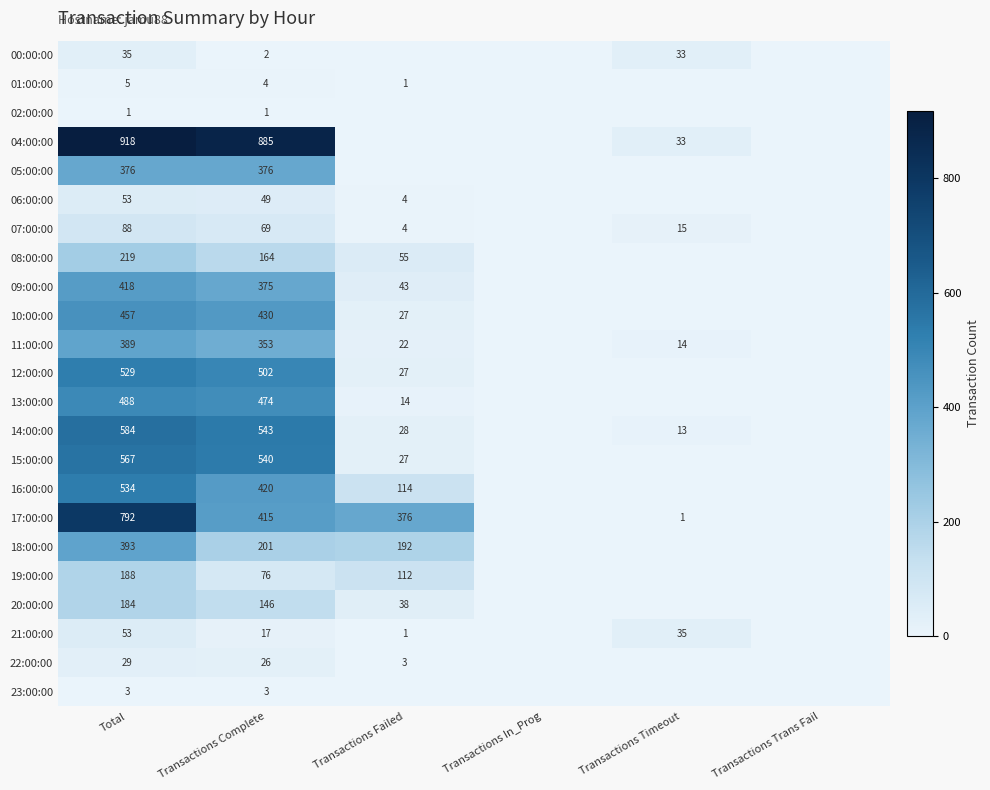

Rank the series at Transactions Complete from lowest to highest value.

02:00:00, 00:00:00, 23:00:00, 01:00:00, 21:00:00, 22:00:00, 06:00:00, 07:00:00, 19:00:00, 20:00:00, 08:00:00, 18:00:00, 11:00:00, 09:00:00, 05:00:00, 17:00:00, 16:00:00, 10:00:00, 13:00:00, 12:00:00, 15:00:00, 14:00:00, 04:00:00